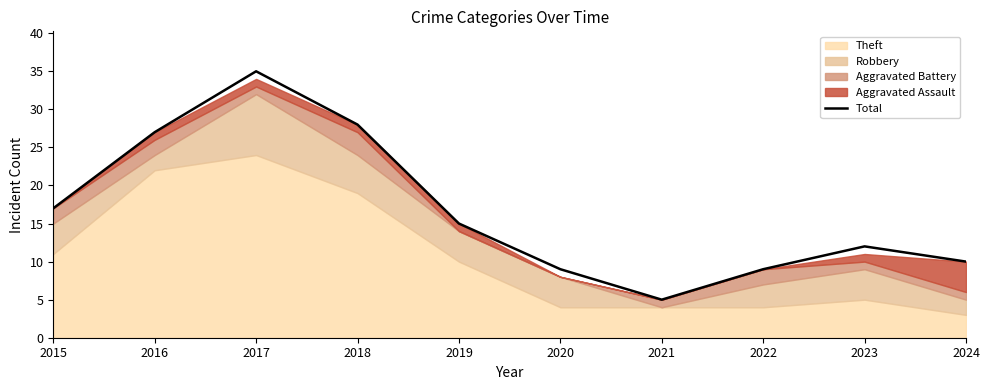

What is the ratio of the value at 2021 to the value at 2018?

0.2